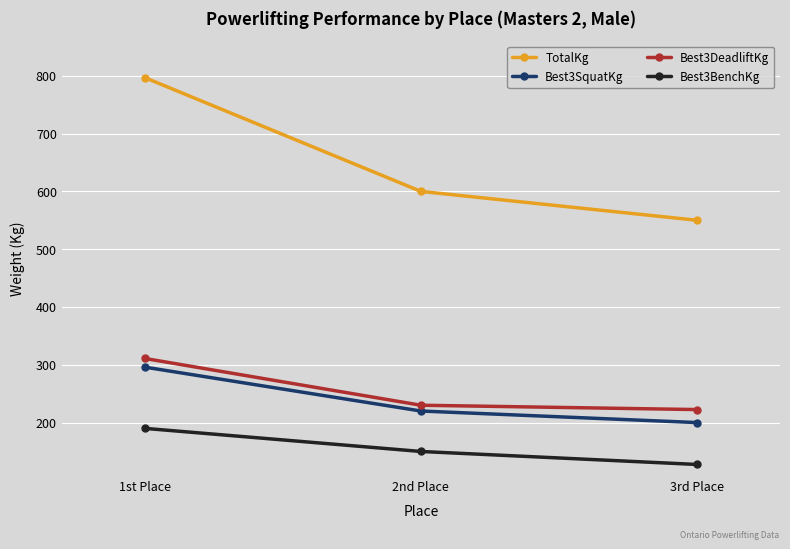

Reading right to left, list all the values displayed in this chart.

TotalKg: 3rd Place=550.0	2nd Place=600.0	1st Place=797.0
Best3SquatKg: 3rd Place=200.0	2nd Place=220.0	1st Place=296.0
Best3DeadliftKg: 3rd Place=222.5	2nd Place=230.0	1st Place=311.0
Best3BenchKg: 3rd Place=127.5	2nd Place=150.0	1st Place=190.0